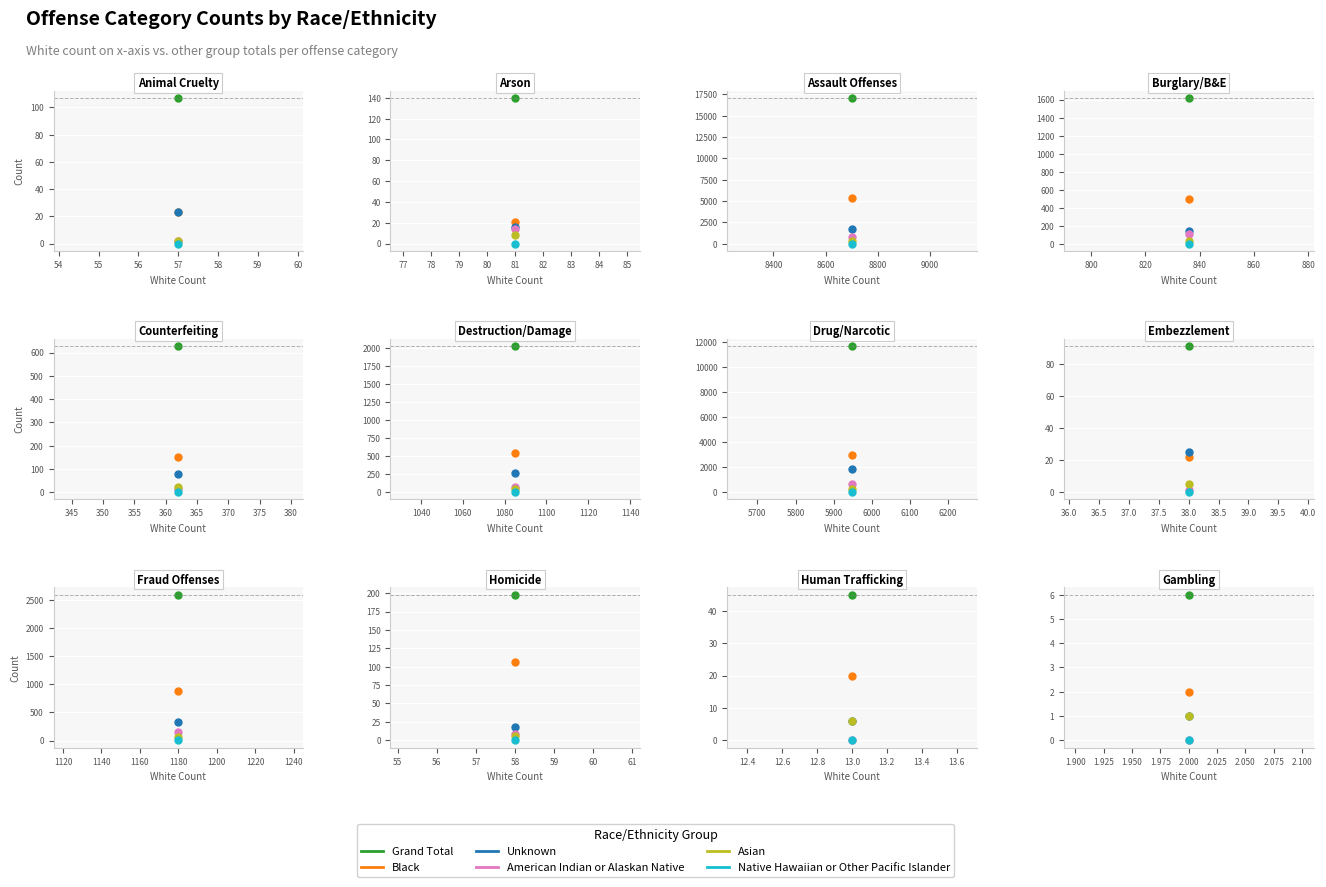

True or false: Asian and Native Hawaiian or Other Pacific Islander intersect in this chart.

False